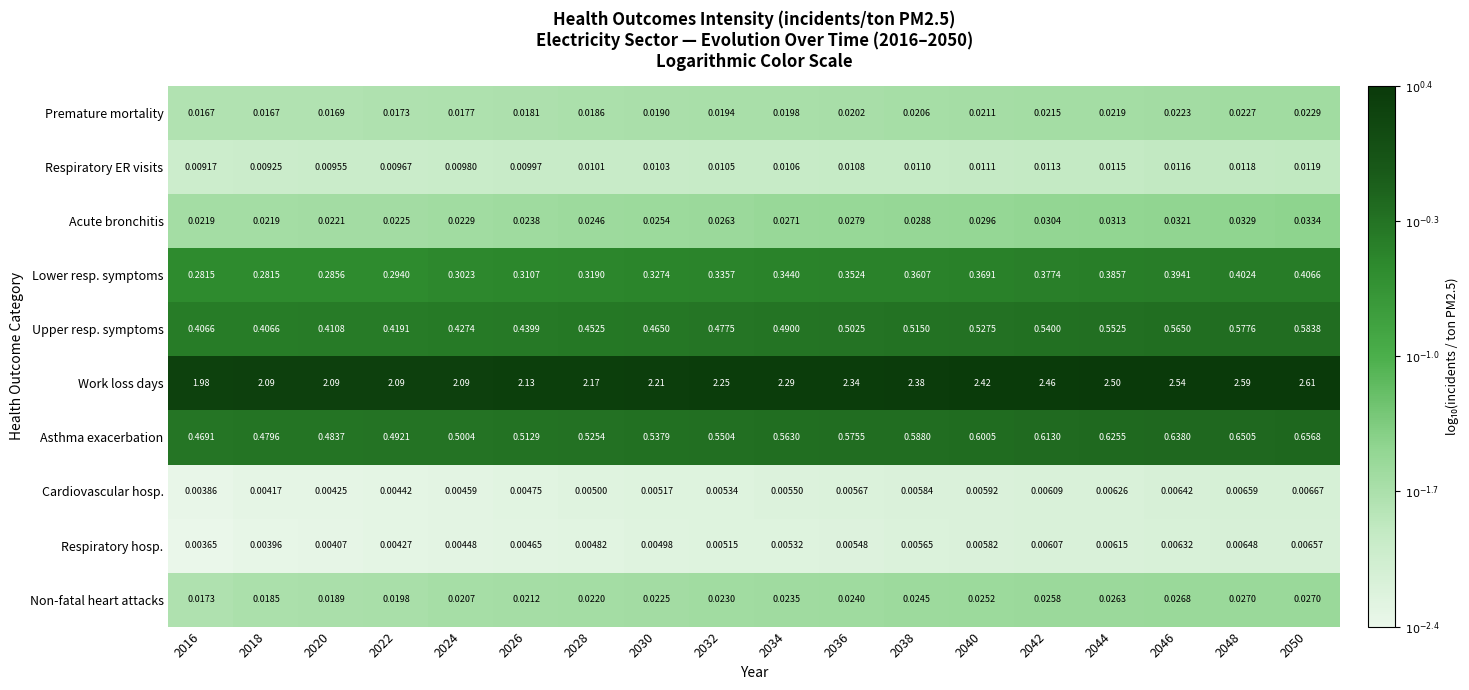

Which series changed the most between 2022 and 2042?

Work loss days